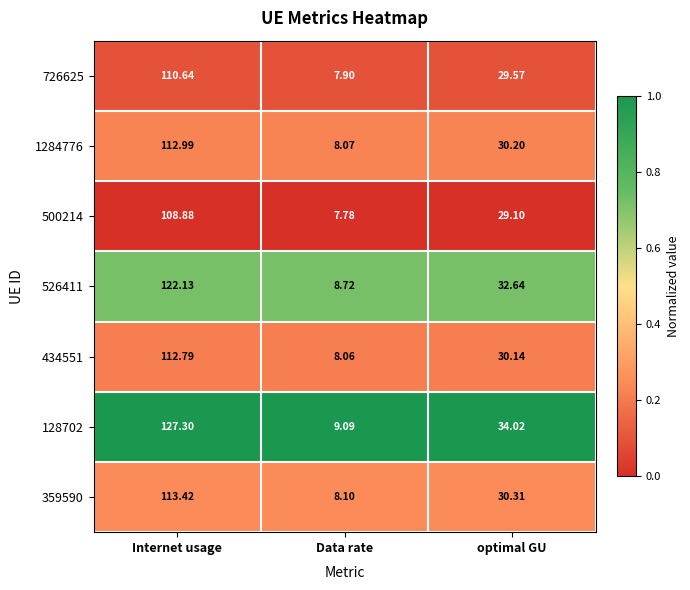

Which label corresponds to the smallest value in the chart?

Data rate